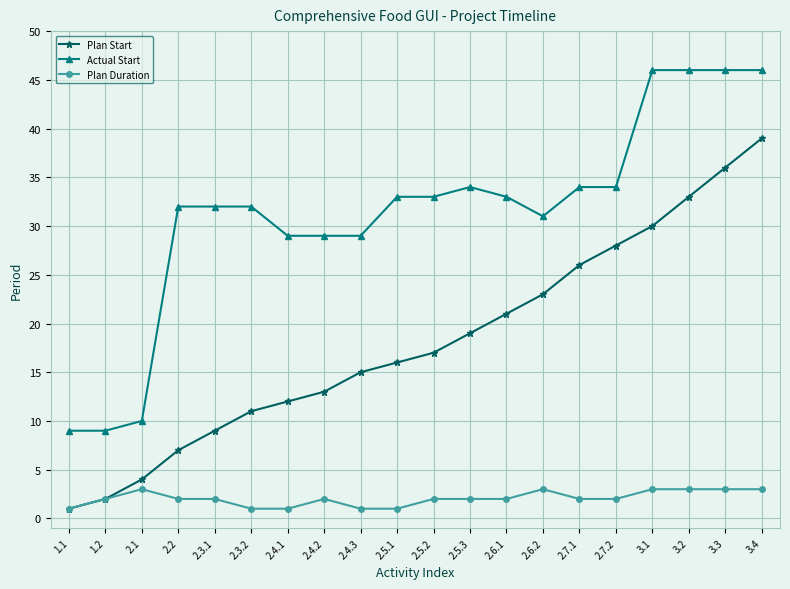

Which series has the largest total across all categories?

Actual Start